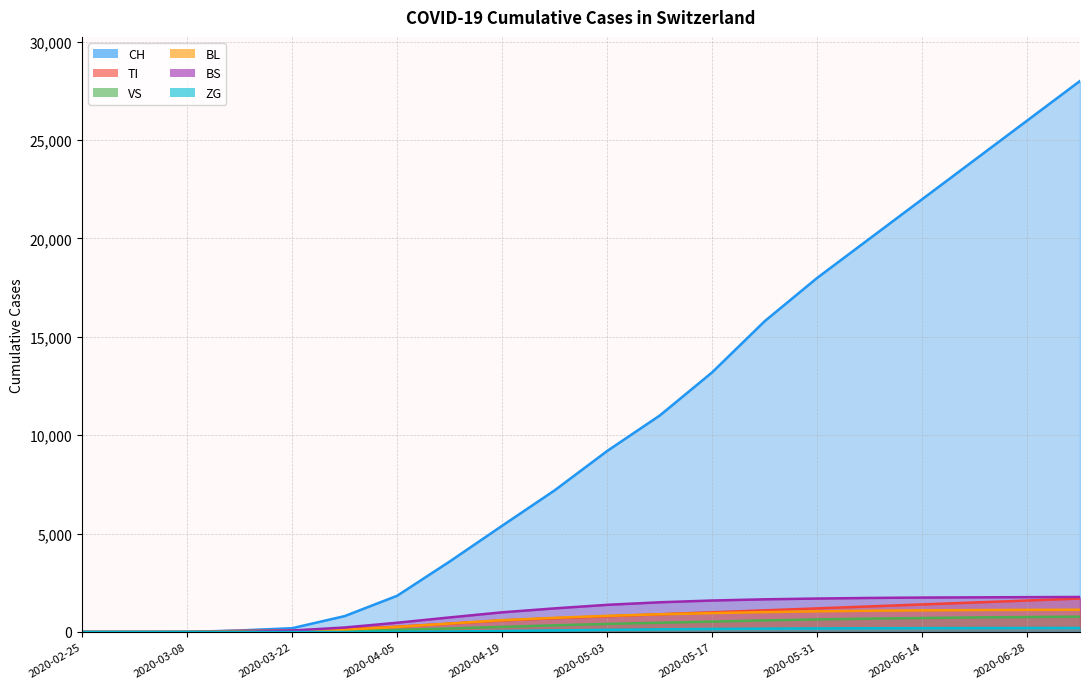

True or false: VS has a value of 760 at 2020-06-28.

True